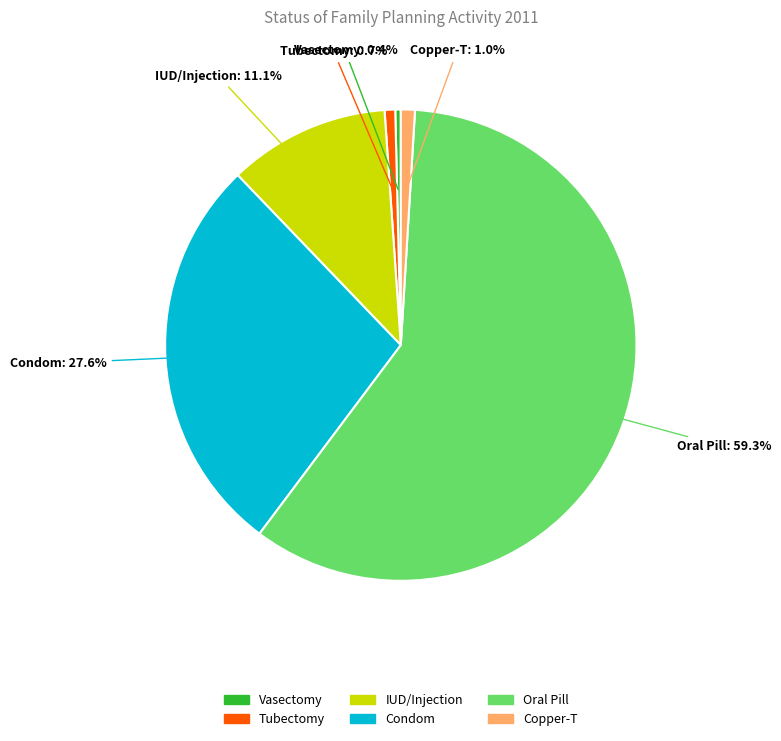

To the nearest percent, what is the difference between the Copper-T and Oral Pill slice percentages?

58%